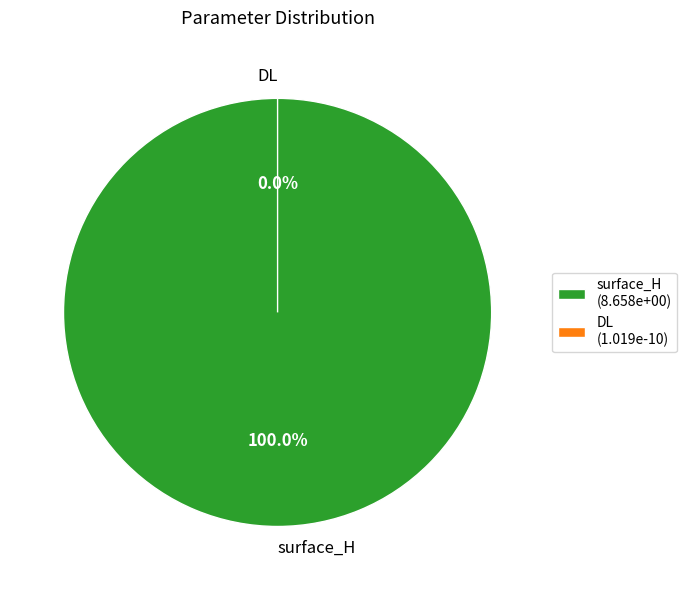

How many segments does this pie chart have?

2